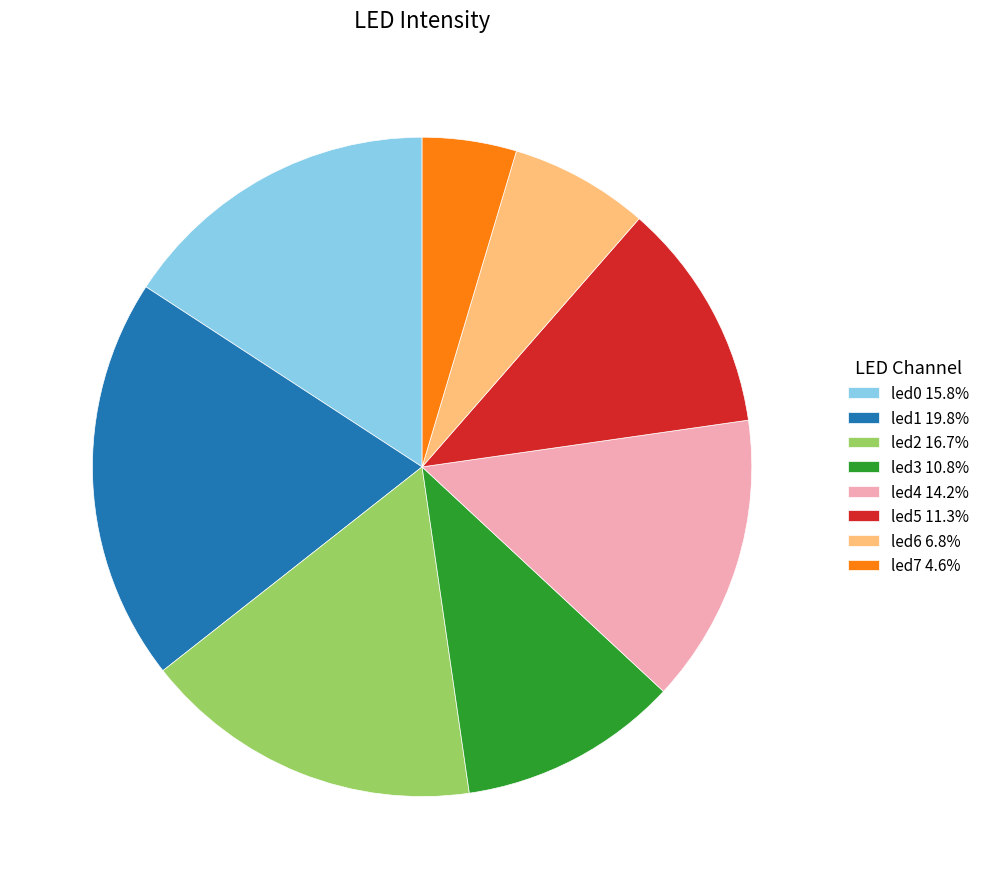

True or false: led7 accounts for 5% of the total.

True